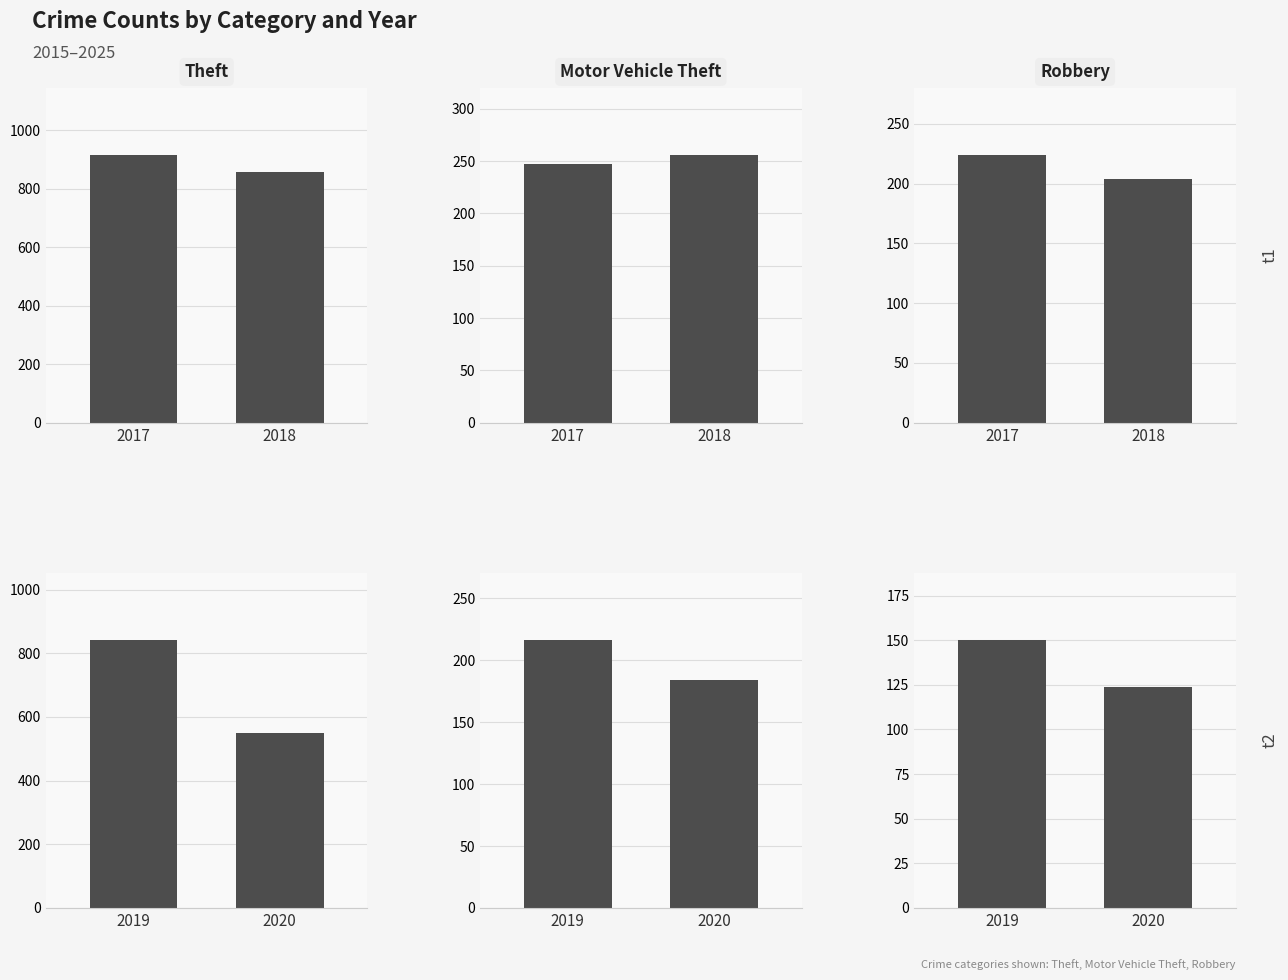

What is the value of the Robbery bar at the 2nd from the left?

124